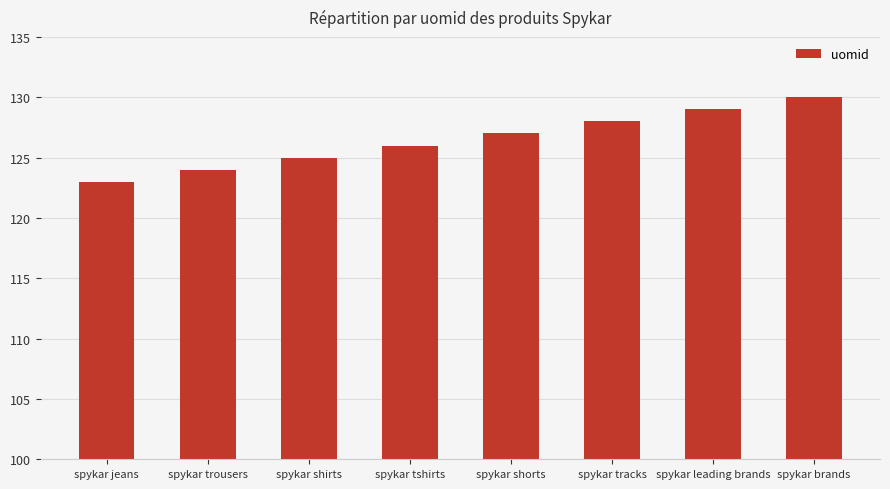

Reading left to right, list all the values displayed in this chart.

123	124	125	126	127	128	129	130